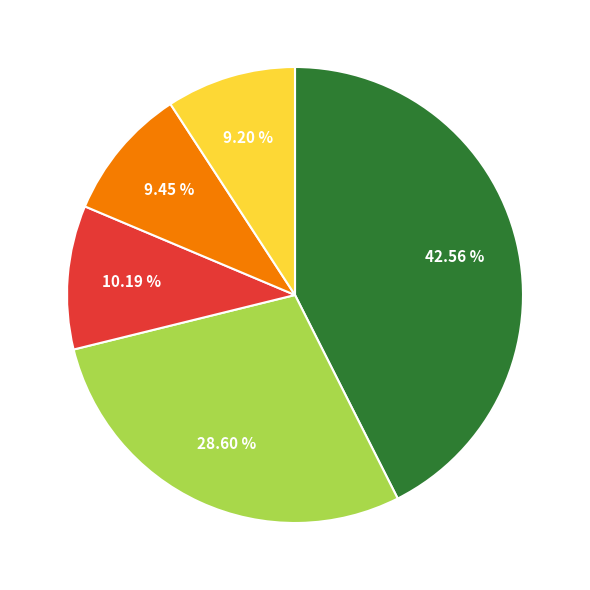

Is there a majority slice in this chart?

No